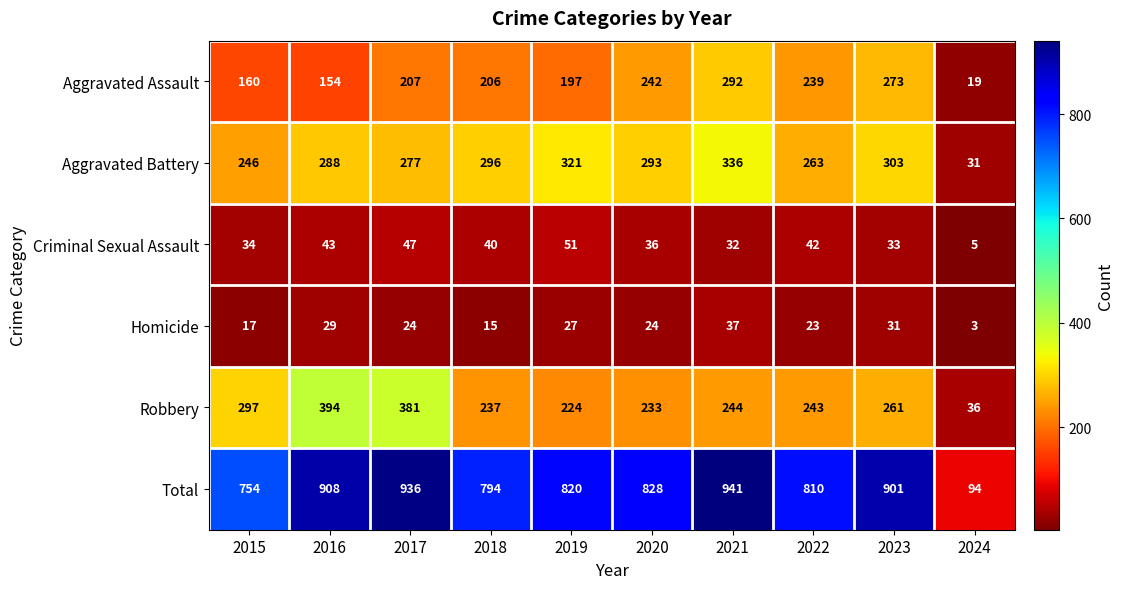

Between 2017 and 2020, which series saw the biggest shift?

Robbery